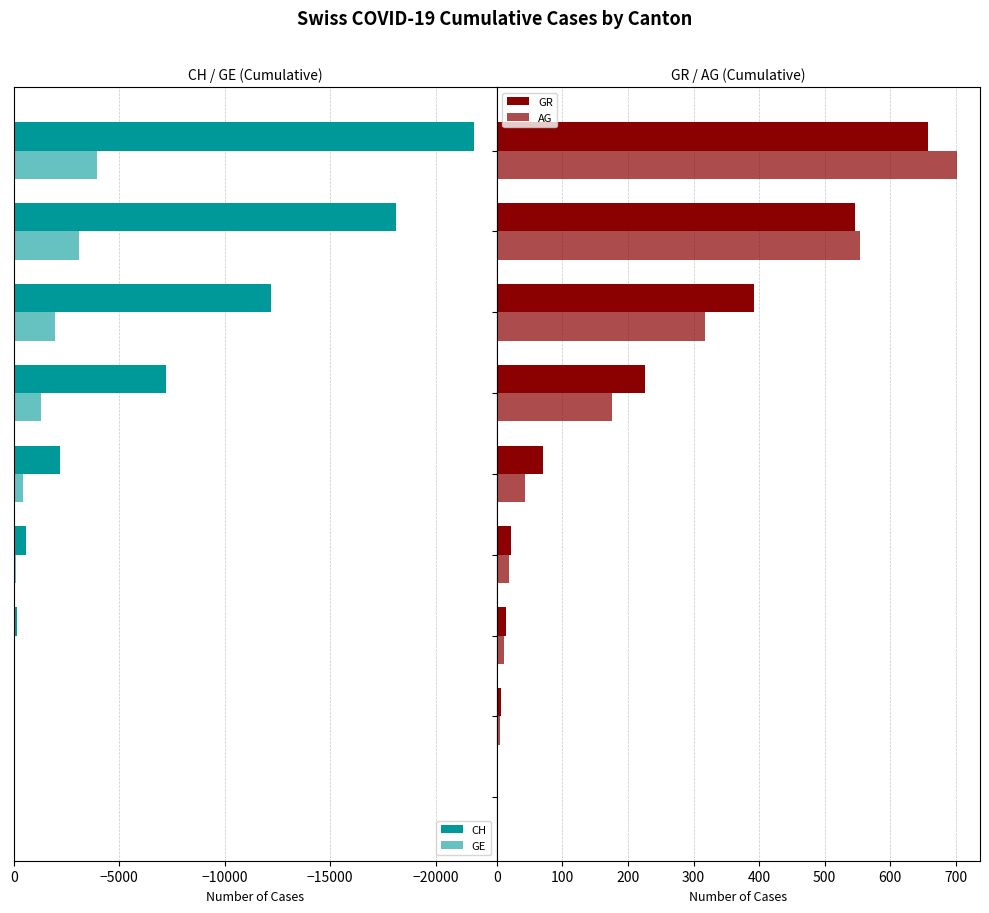

What is the label of the 9th bar from the left?

2020-04-04